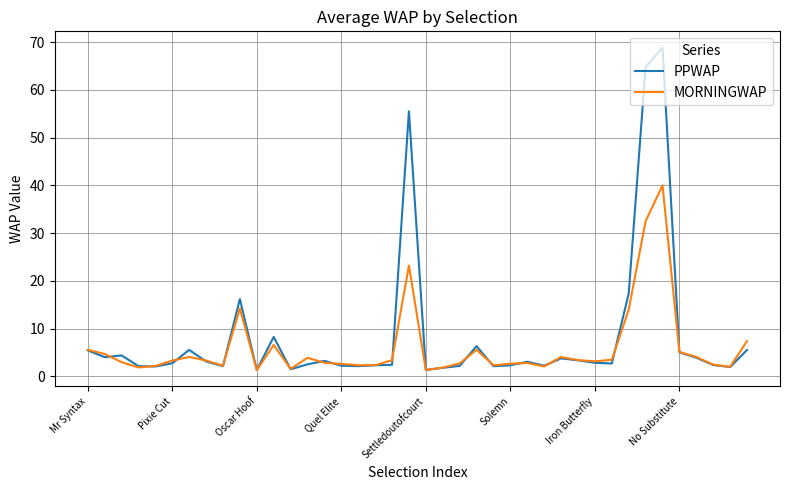

What is the difference between the maximum and minimum values in the PPWAP series?

67.6